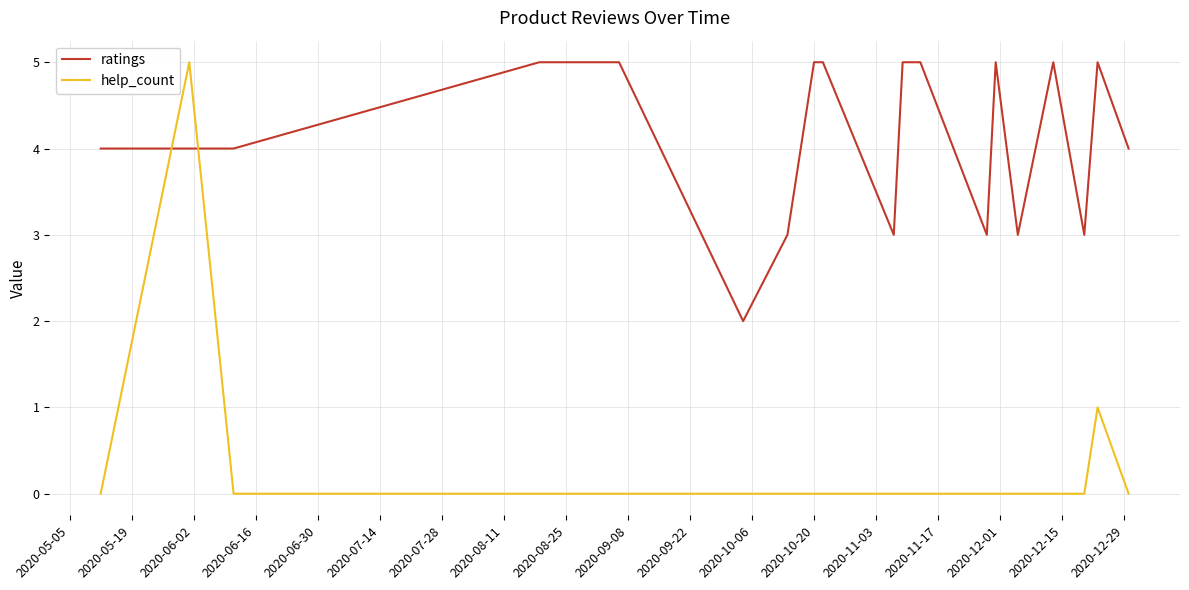

Reading left to right, extract all data points from this chart.

ratings: 4	4	4	5	5	5	2	3	5	5	3	5	5	3	5	3	5	3	5	4
help_count: 0	5	0	0	0	0	0	0	0	0	0	0	0	0	0	0	0	0	1	0